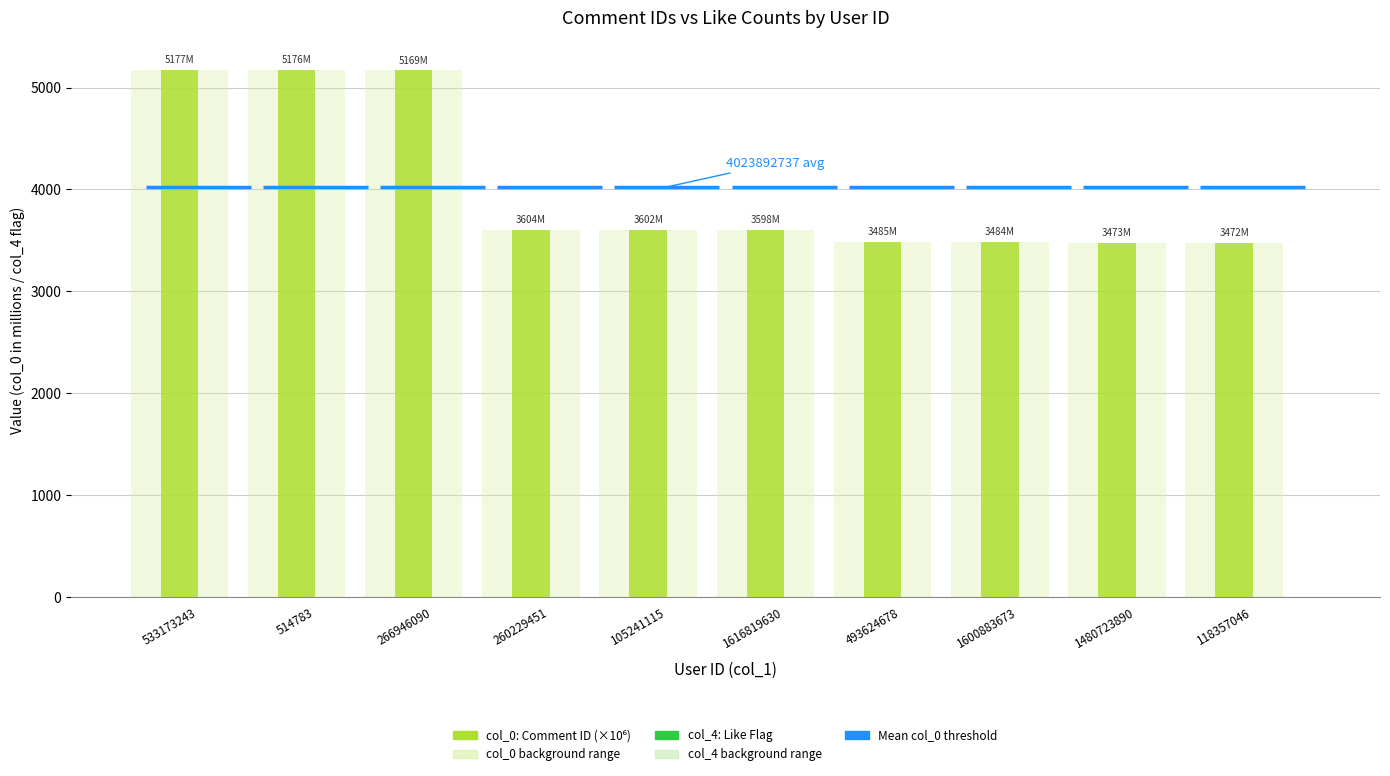

What position from the right is 266946090?

8